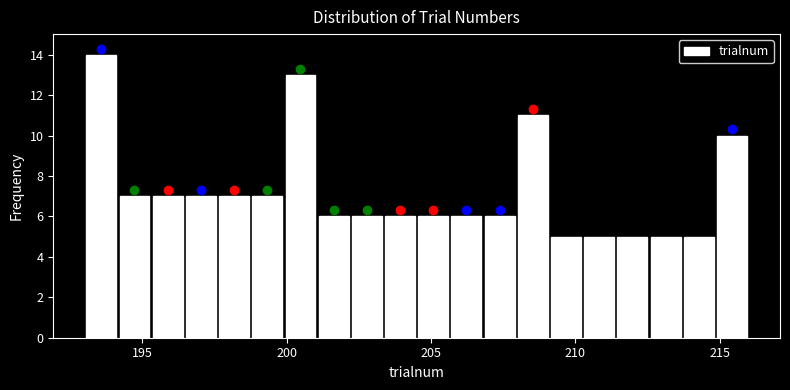

Around what value on the x-axis is the tallest bar? Give the approximate position of its centre, as read against the axis.

193.5